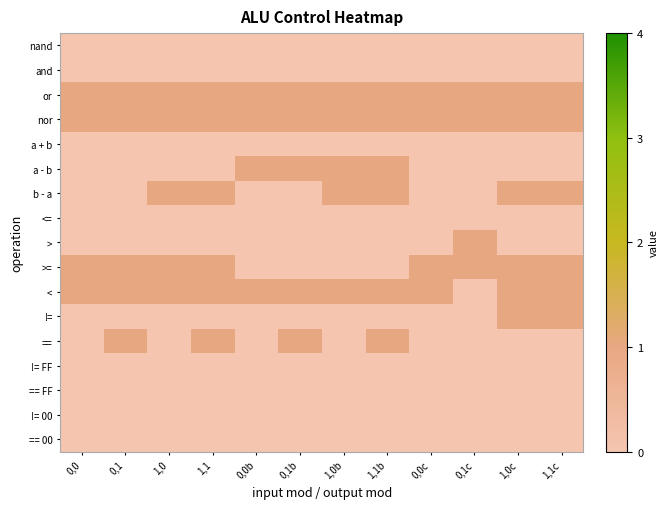

At which category is the sum across all series the highest?

1,1